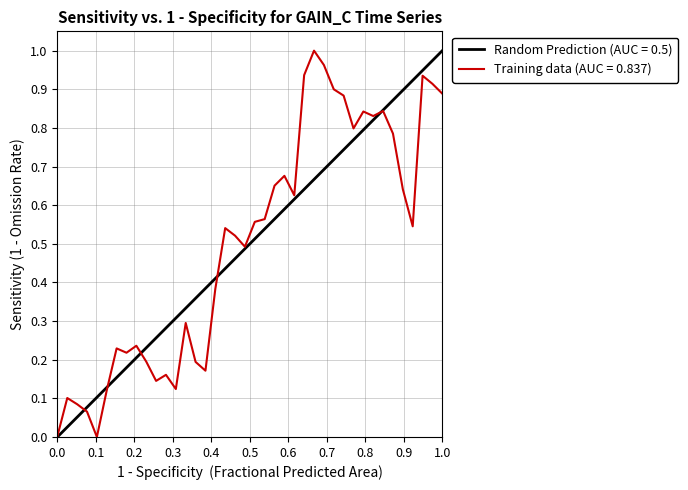

The Training data (AUC = 0.837) series shows 0.0 at 0.0. True or false?

True